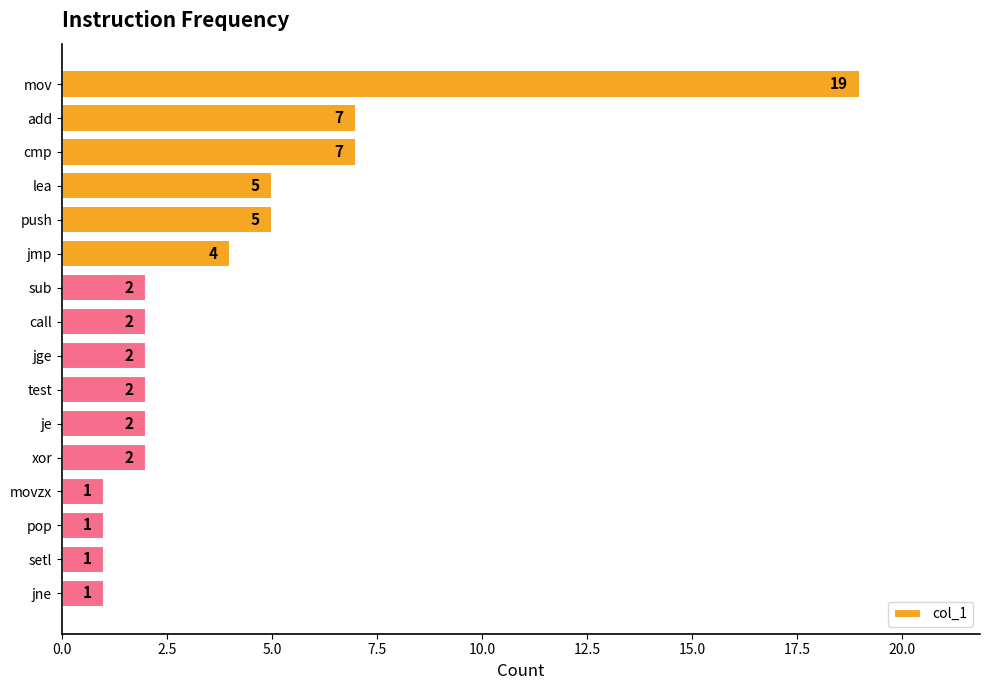

What is the label of the 5th bar from the bottom?

xor